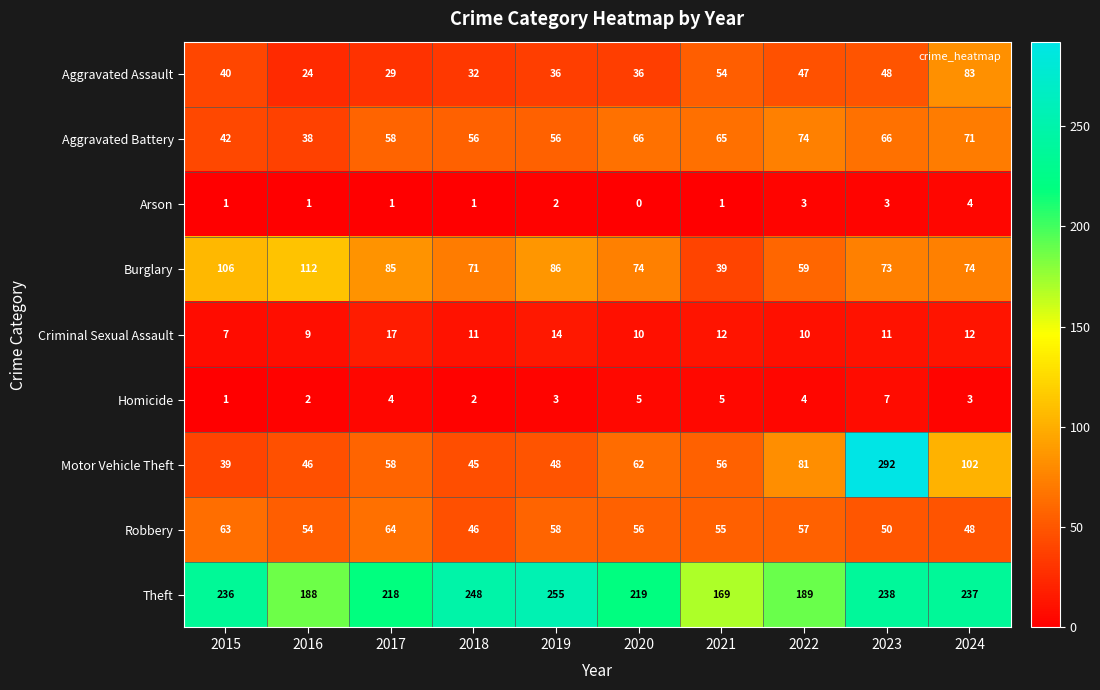

What is the difference between the Arson values at 2024 and 2018?

3